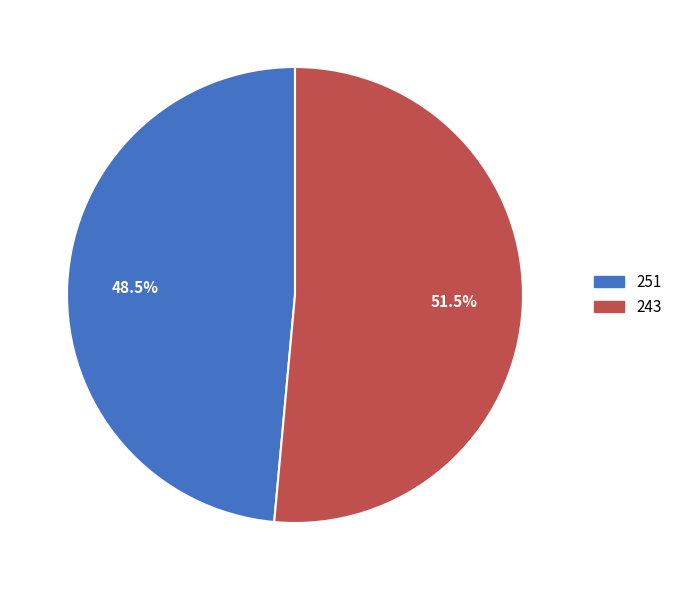

Does any single category account for the majority?

Yes